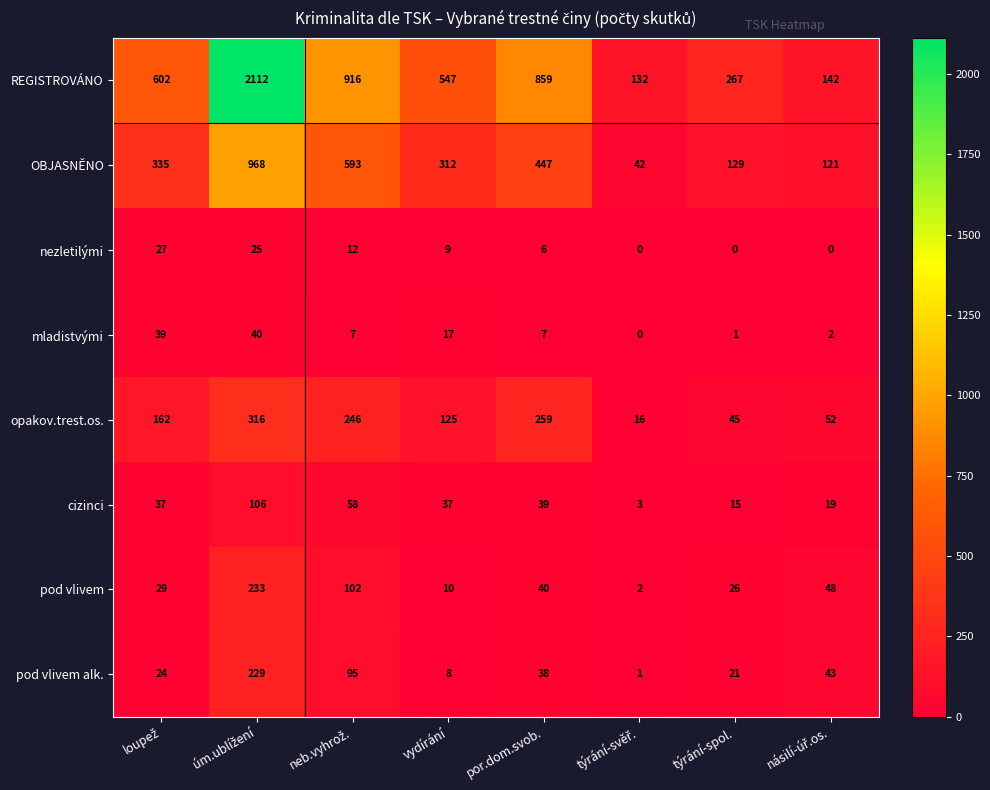

What is the greatest value displayed?

2112